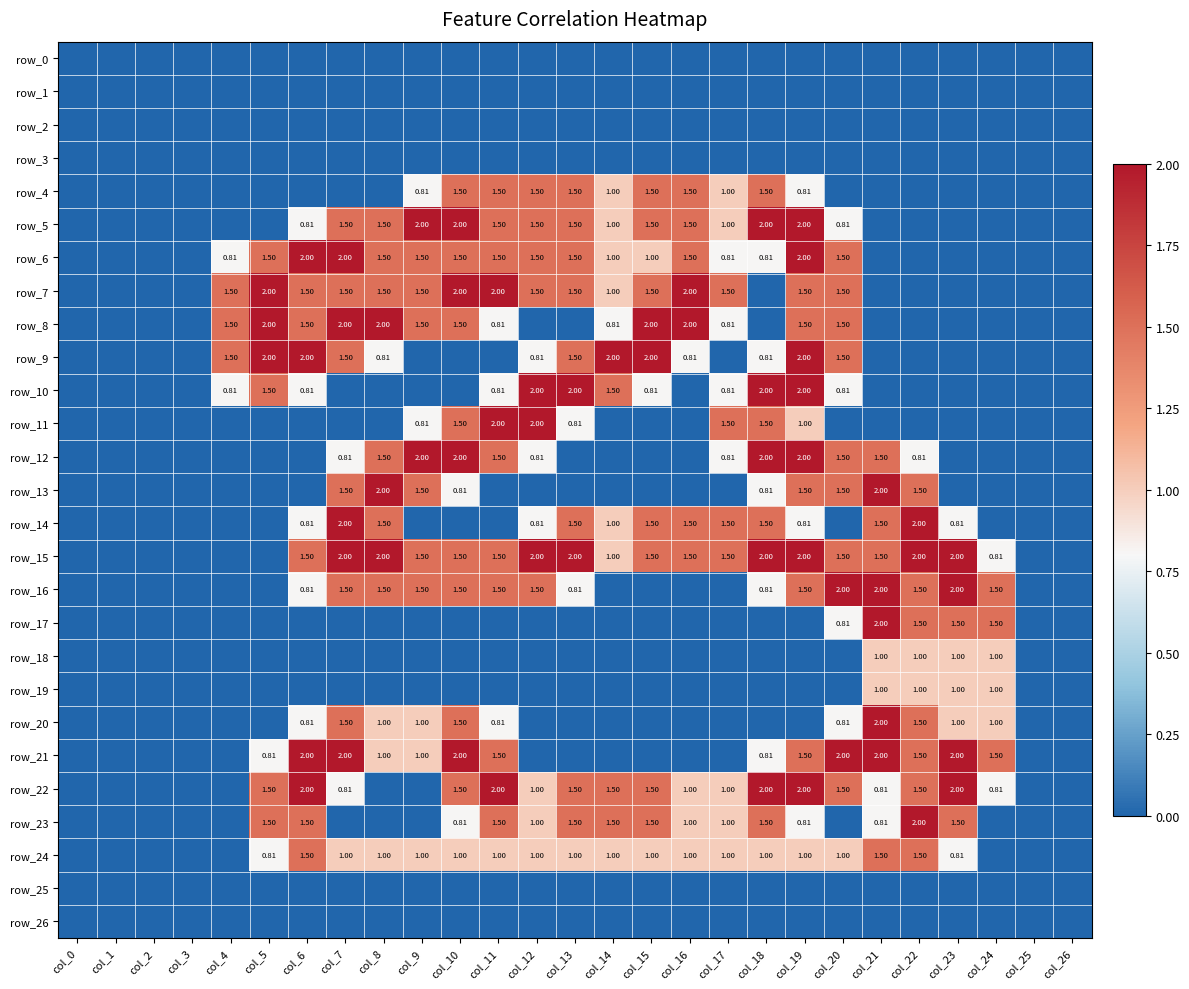

Which series has the largest total across all categories?

row_15